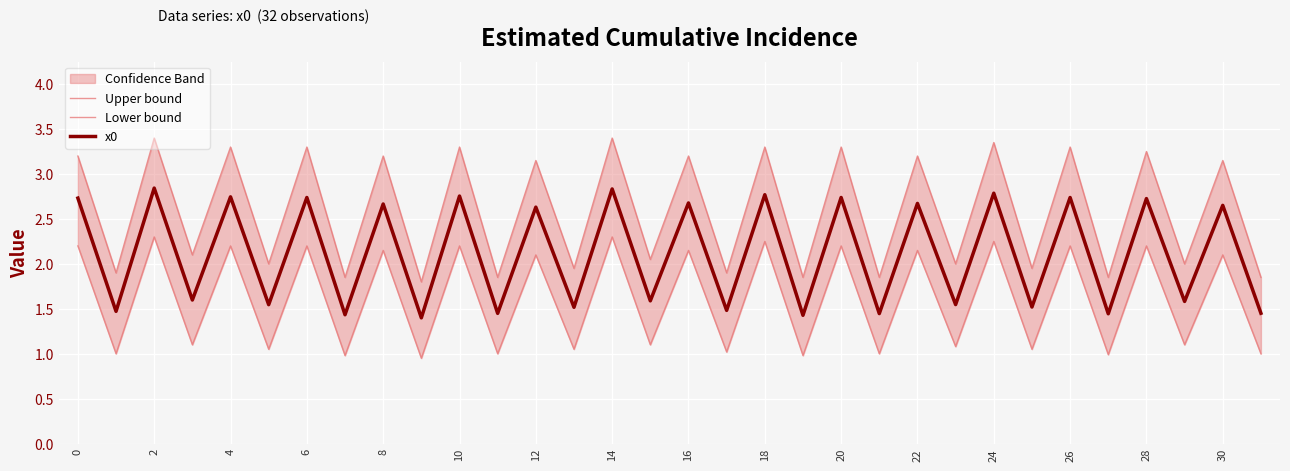

At 29, list the series in order from largest to smallest.

Upper bound, x0, Lower bound